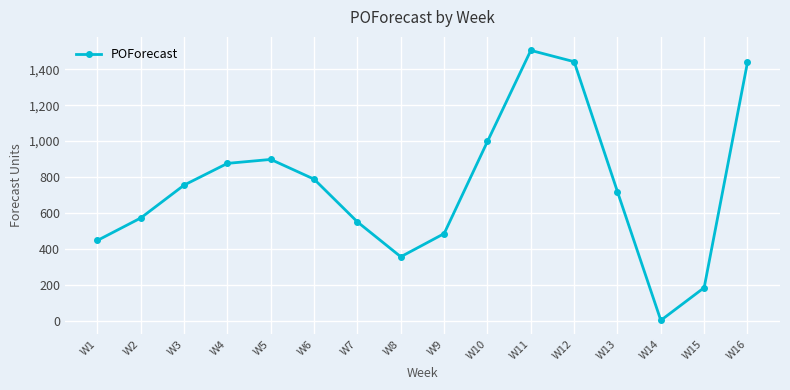

What is the approximate value at W5, to the nearest 50?

900